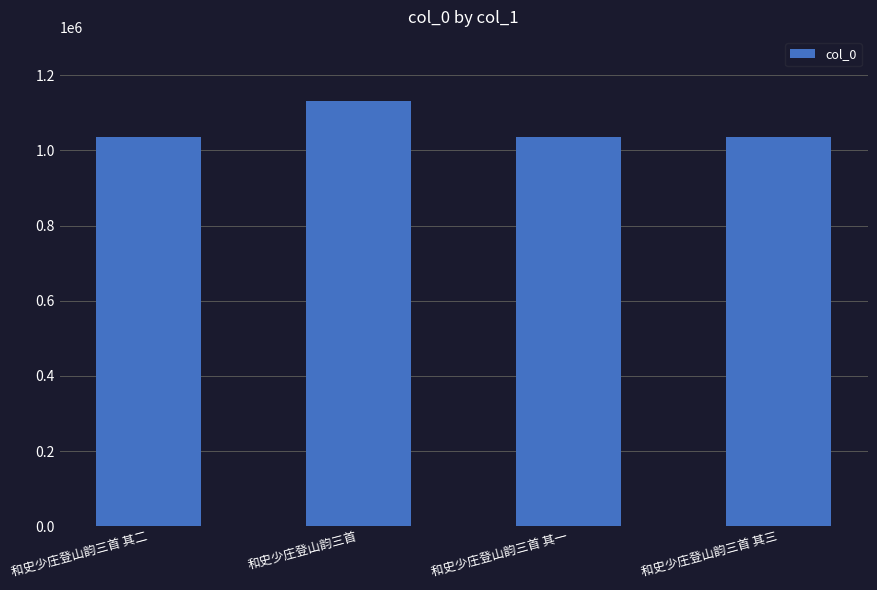

How many bars are there in total?

4